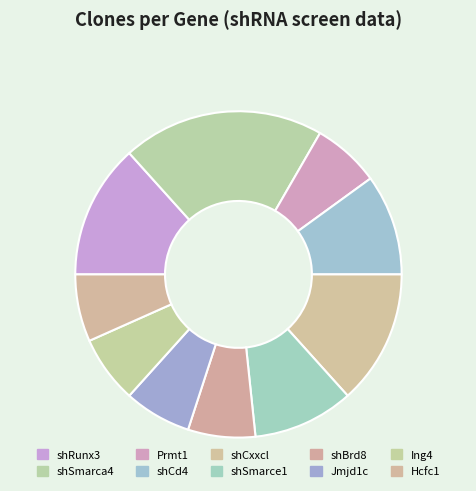

What percentage is the shBrd8 slice, to the nearest percent?

7%